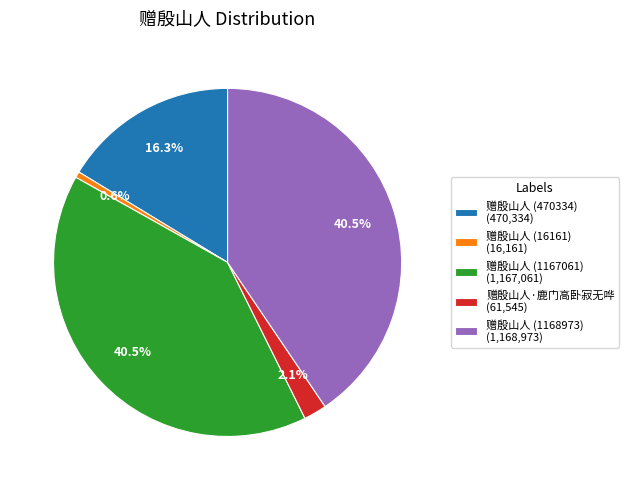

Does 赠殷山人 (1168973) represent more than half of the total?

No